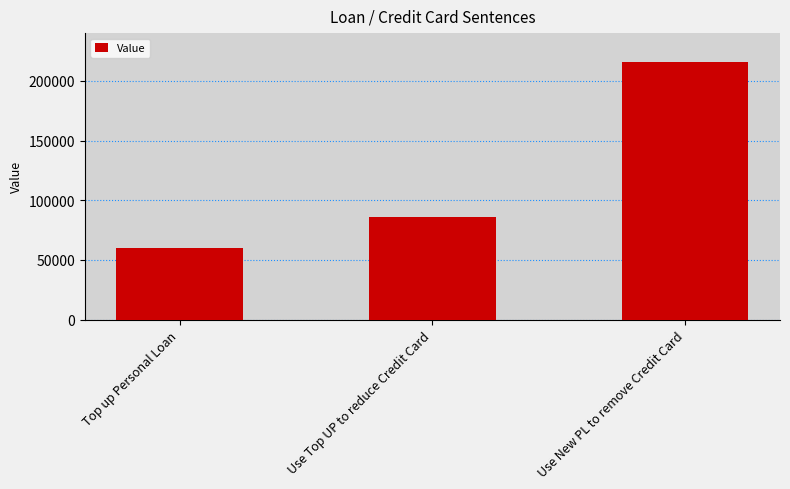

How many values are below 86343?

1